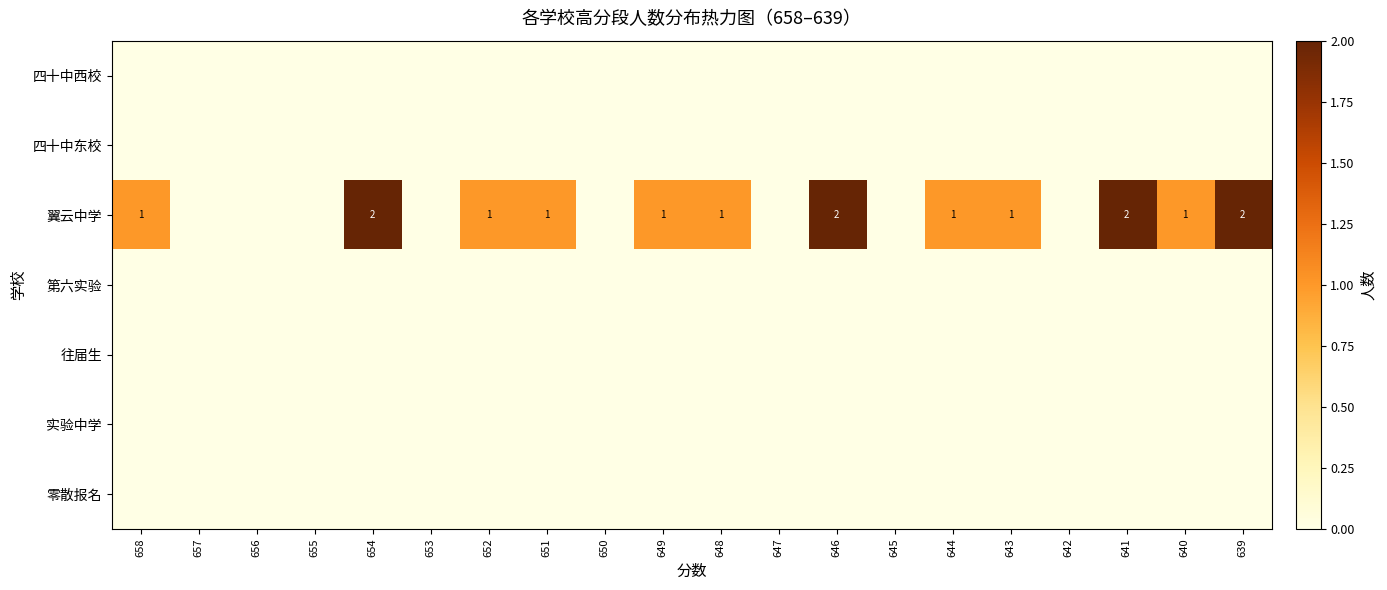

At which category is the sum across all series the highest?

654